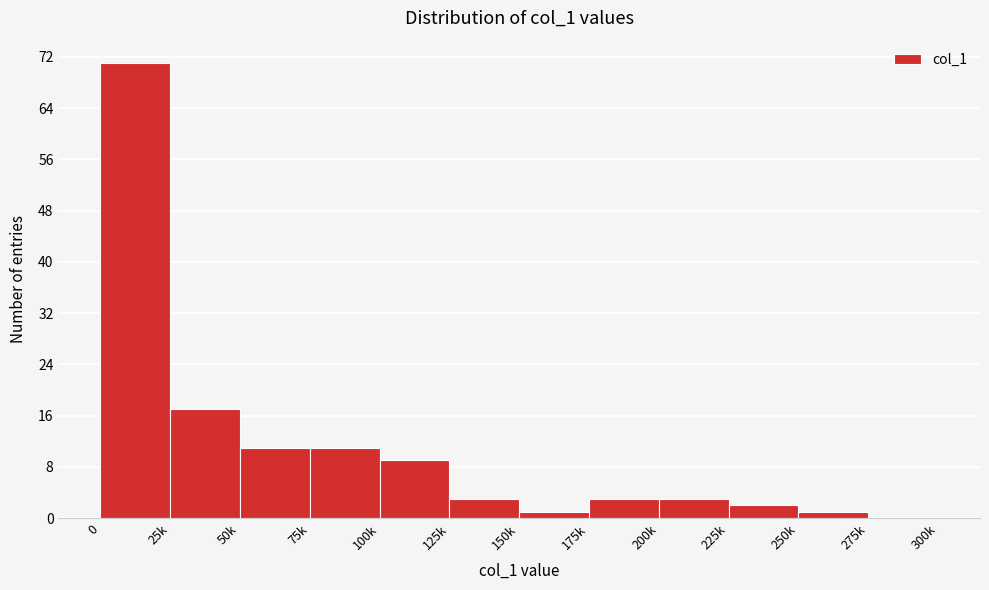

Reading left to right, list all the values displayed in this chart.

0=71	25k=17	50k=11	75k=11	100k=9	125k=3	150k=1	175k=3	200k=3	225k=2	250k=1	275k=0